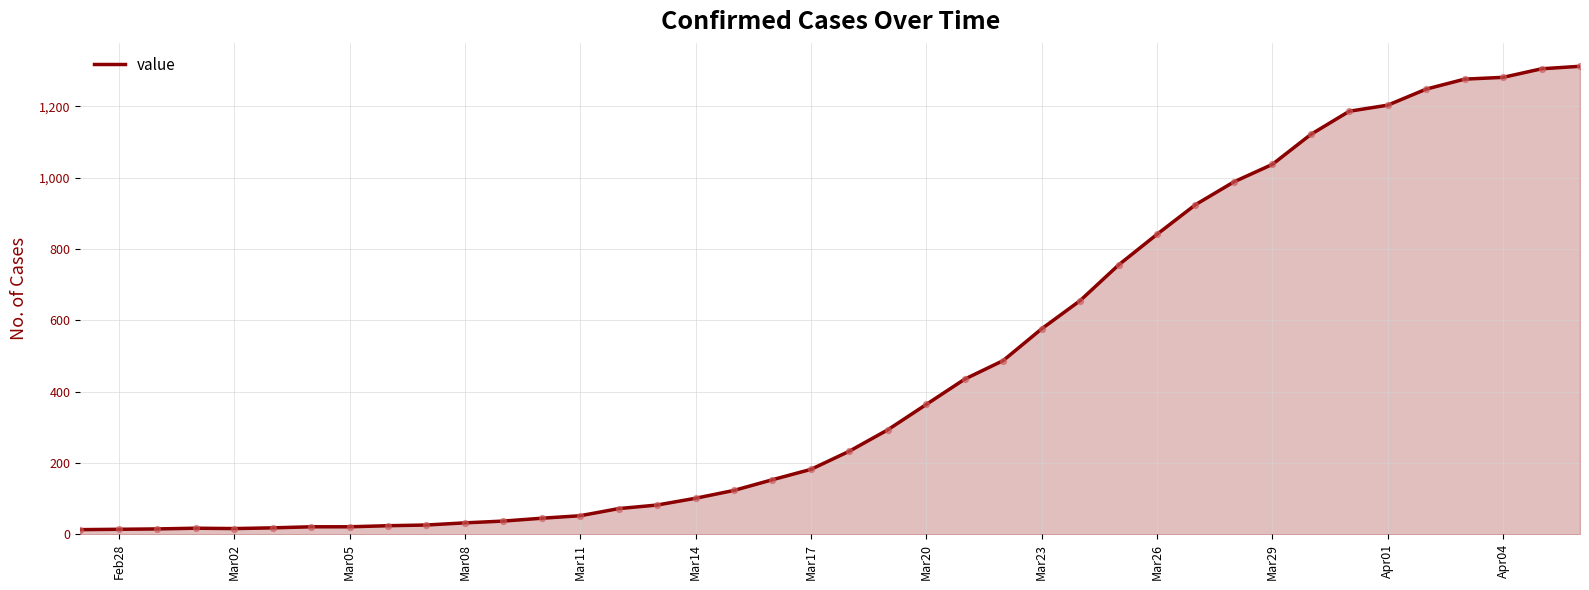

What is the greatest value displayed?

1312